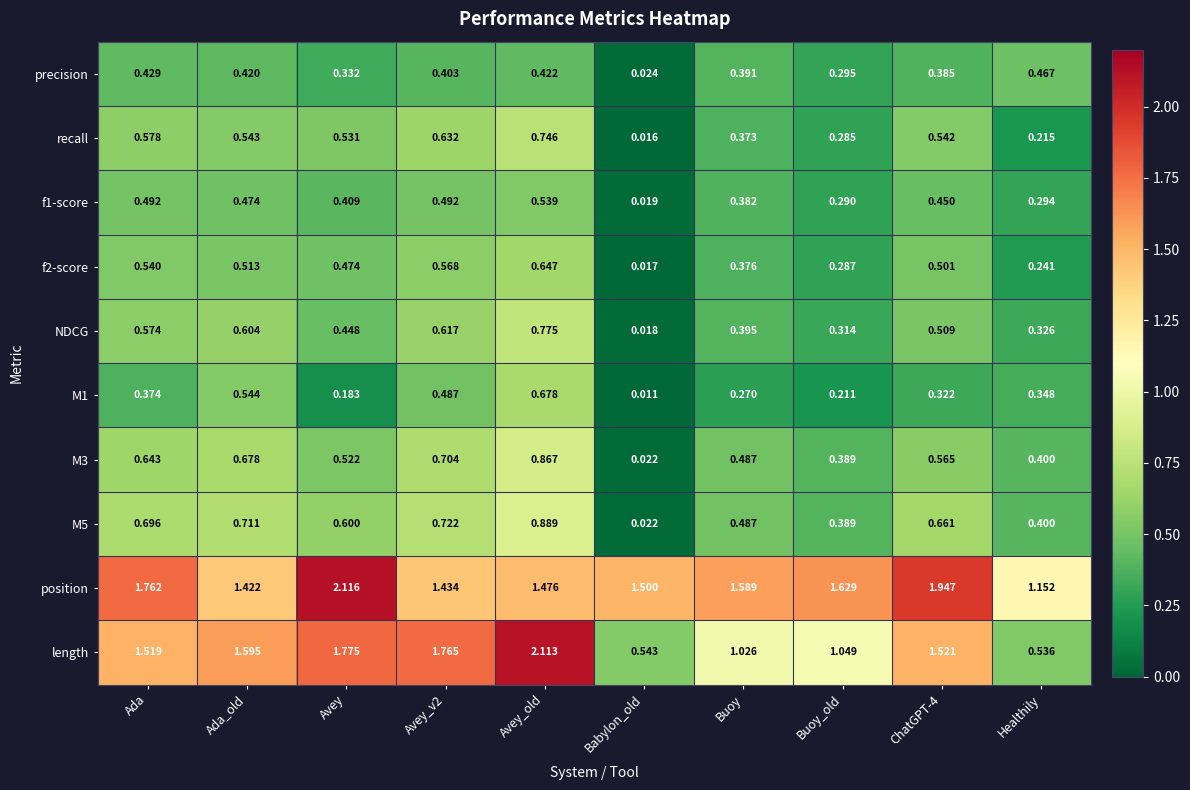

Which category has the lowest value in the M3 series?

Babylon_old